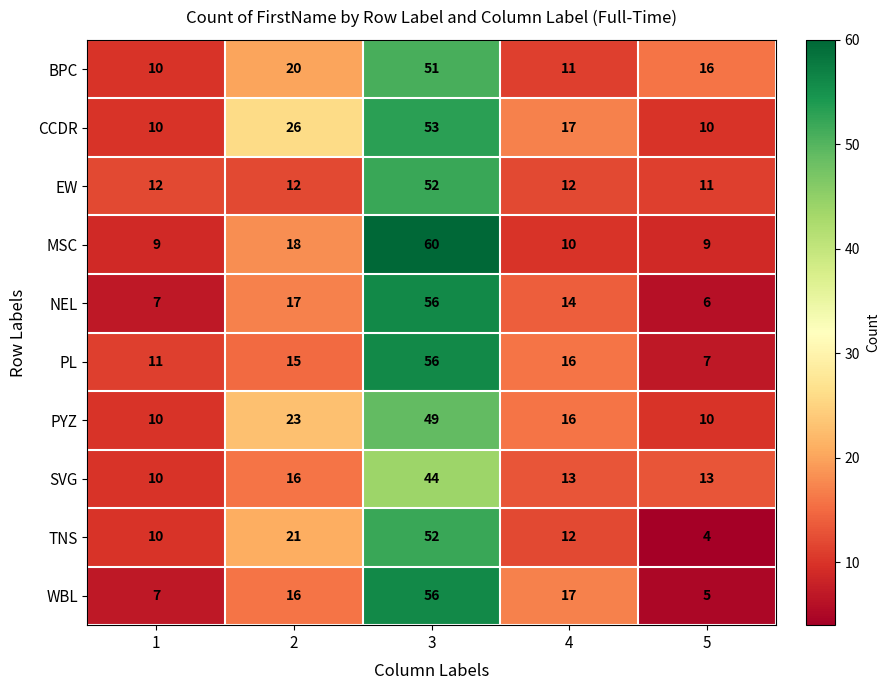

What is the approximate value of PYZ at 2, to the nearest 10?

20